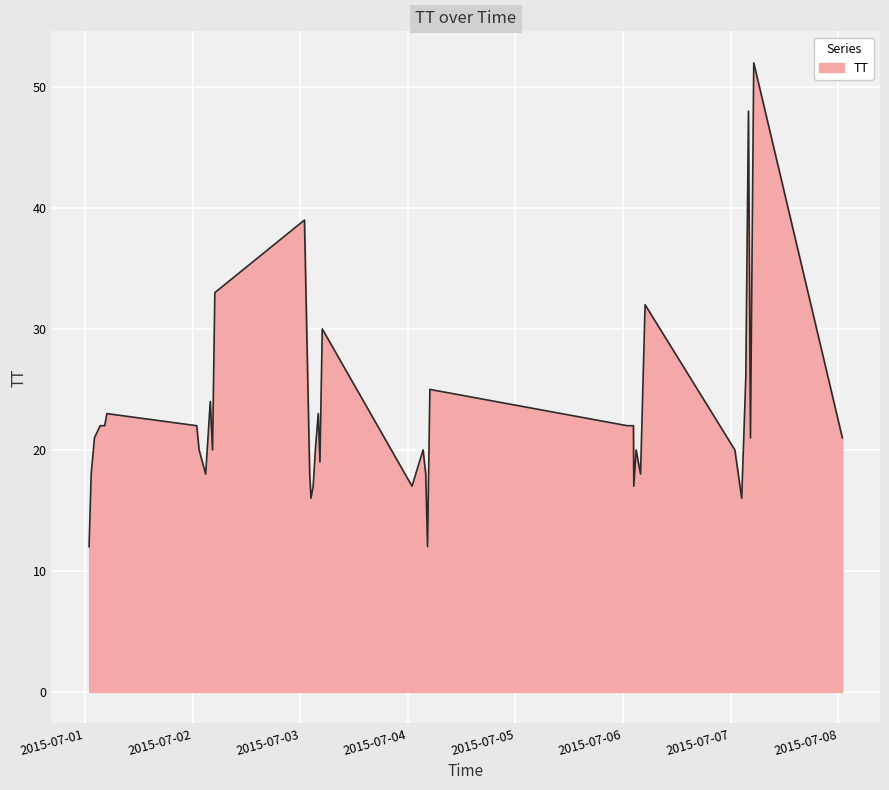

What is the smallest value displayed?

12